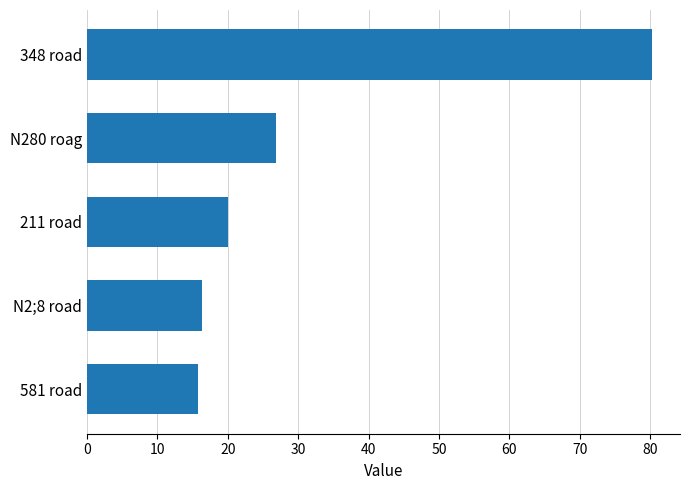

What is the sum of the values at 581 road and N2;8 road?

32.0